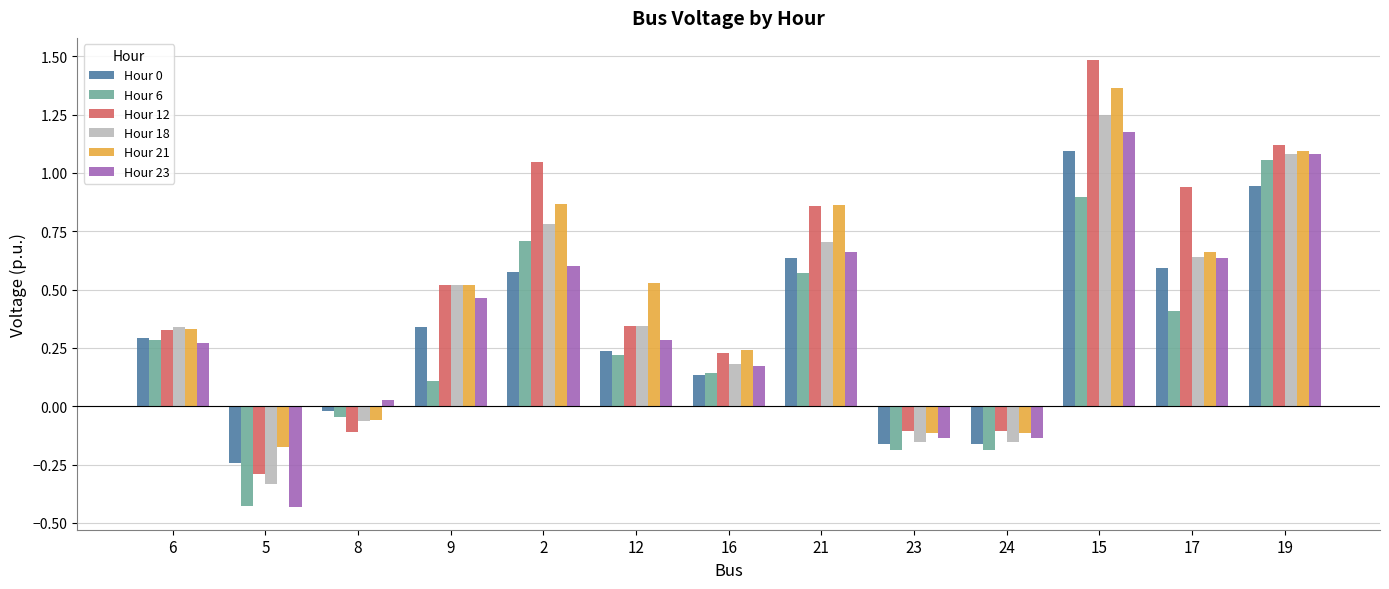

At how many categories does at least one series exceed 1?

3